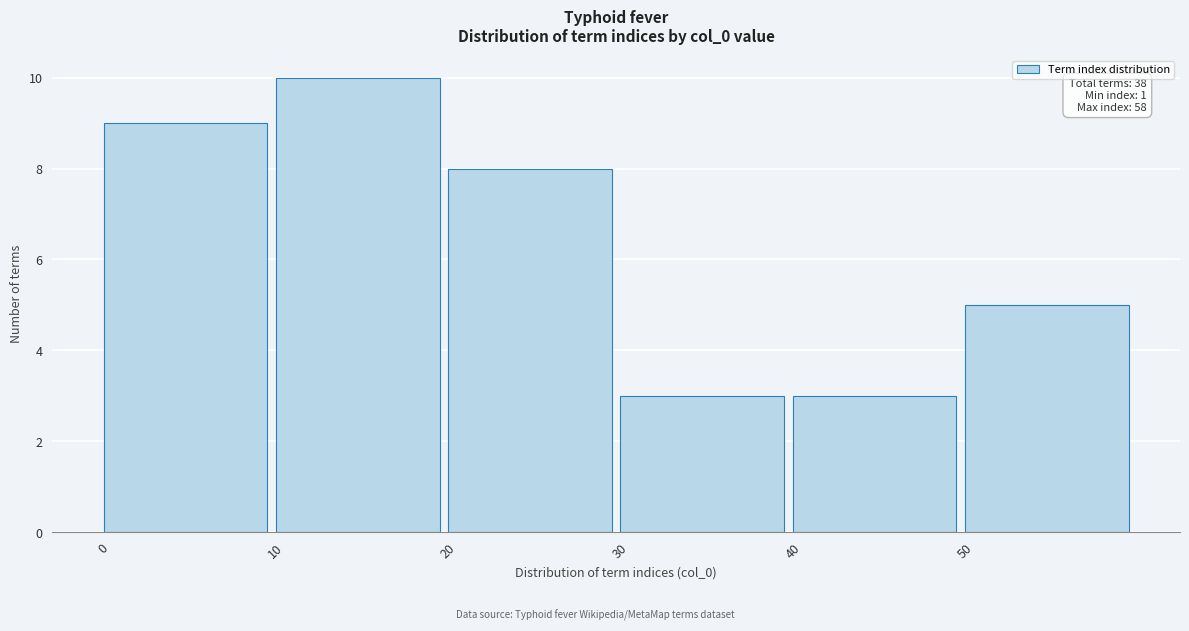

Over which range of the x-axis is the bar tallest?

10 to 20